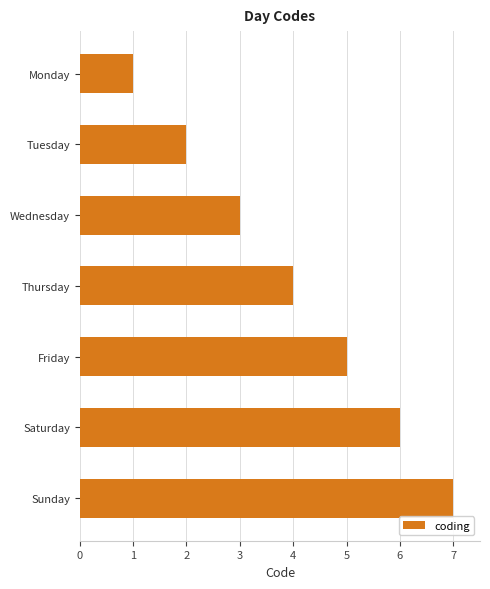

What is the ratio of the value at Tuesday to the value at Thursday?

0.5